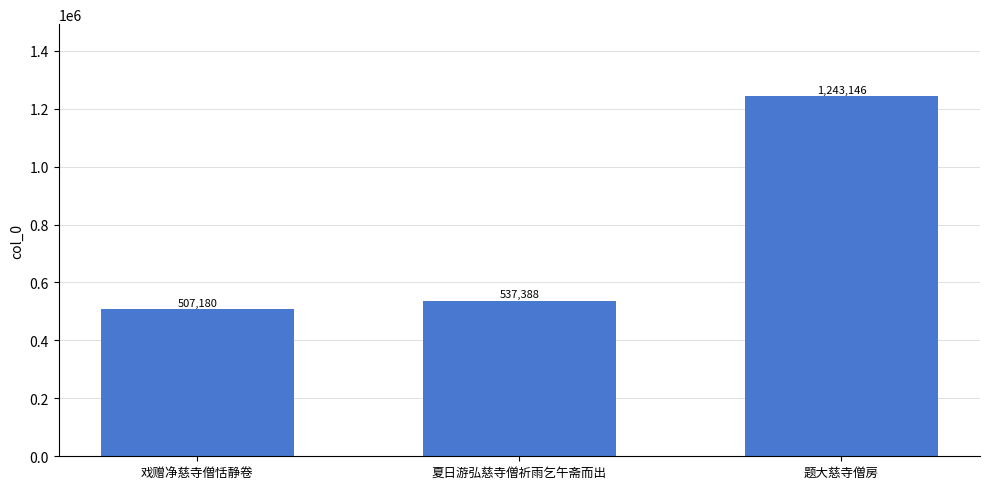

What is the smallest value displayed?

507180